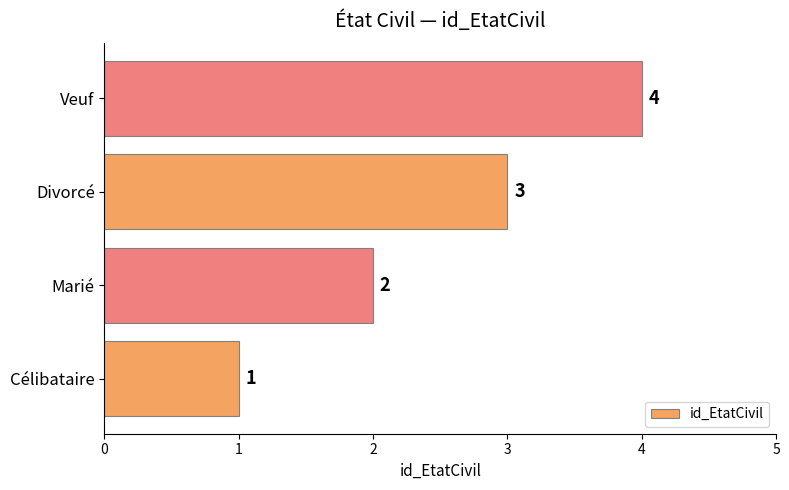

What is the difference between the second highest and minimum values?

2